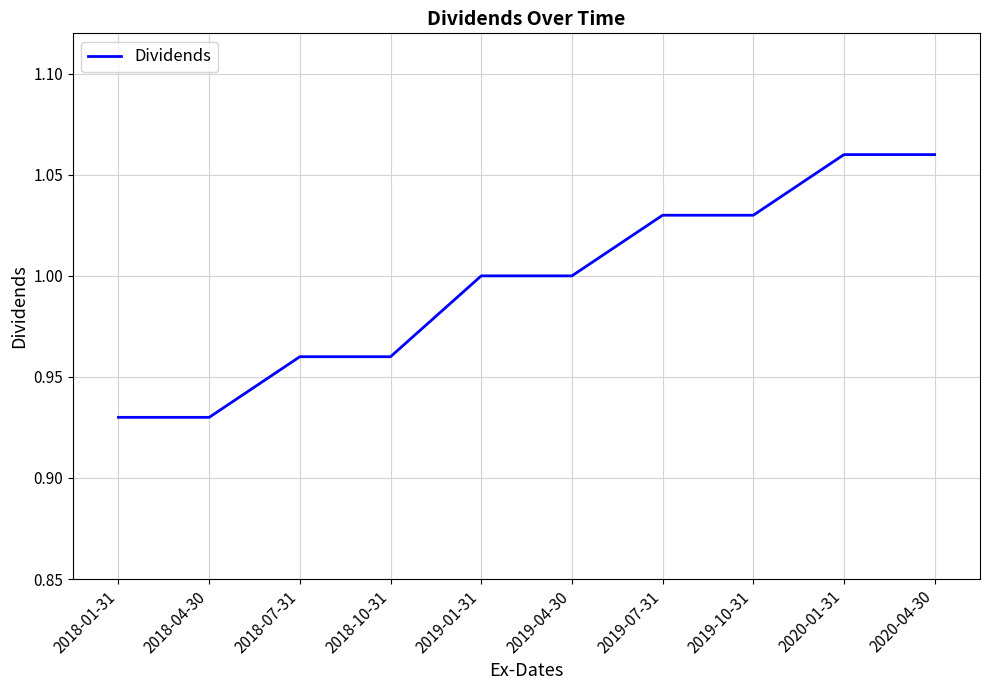

True or false: the data shows 1.7 at 2019-10-31.

False